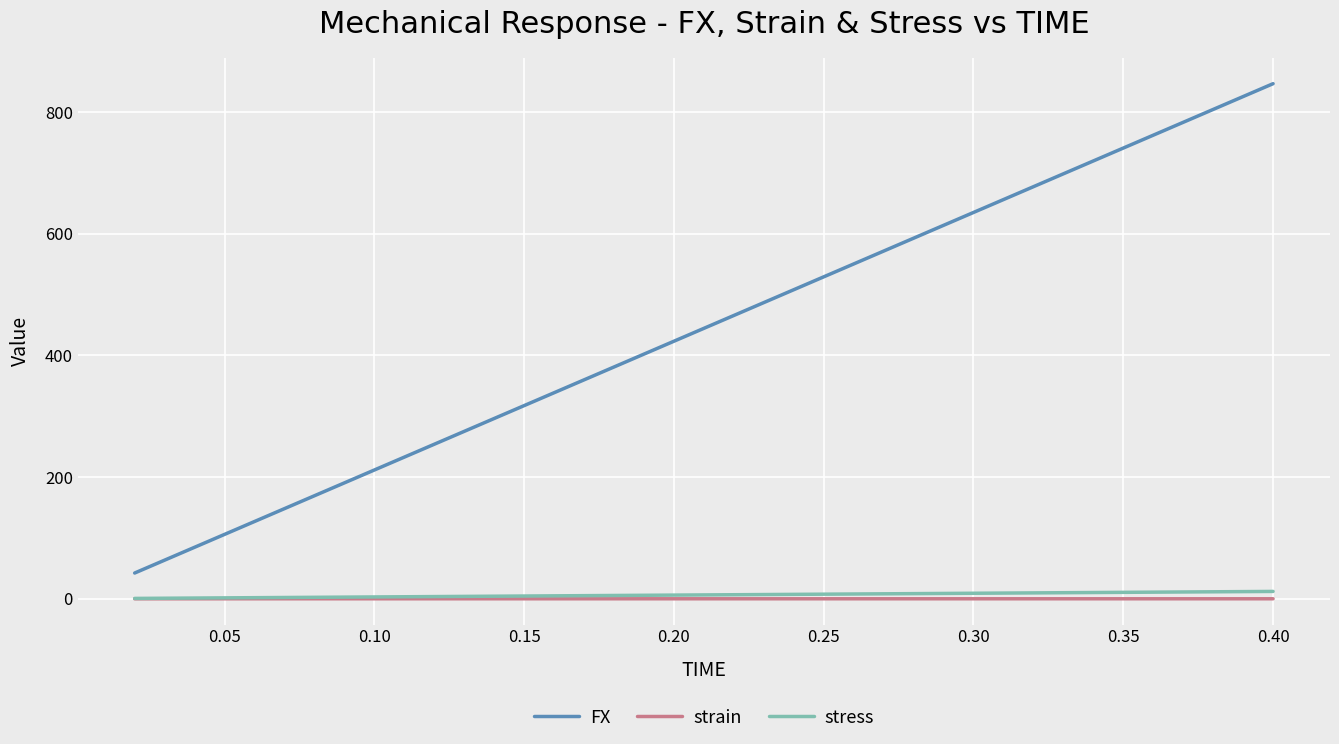

True or false: FX and strain cross at least once.

False